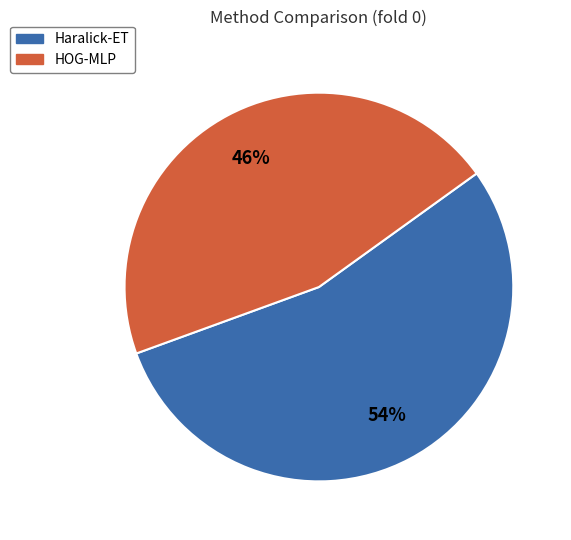

Is Haralick-ET the majority of the pie?

Yes